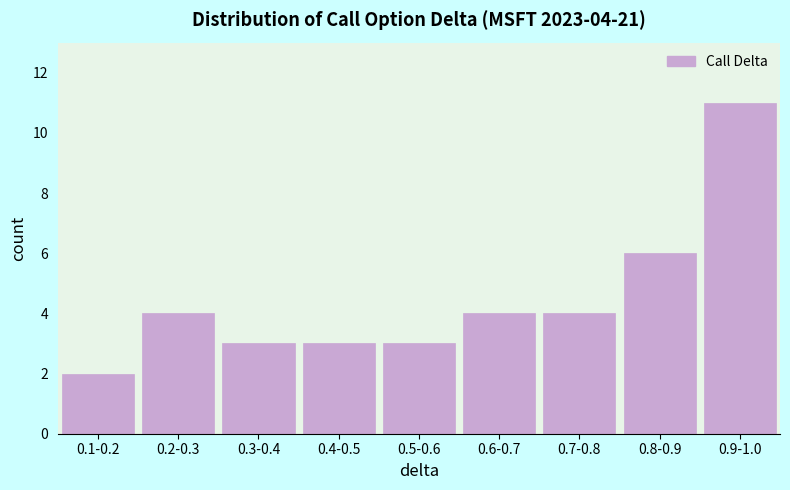

Reading left to right, extract all data points from this chart.

0.1-0.2=2	0.2-0.3=4	0.3-0.4=3	0.4-0.5=3	0.5-0.6=3	0.6-0.7=4	0.7-0.8=4	0.8-0.9=6	0.9-1.0=11